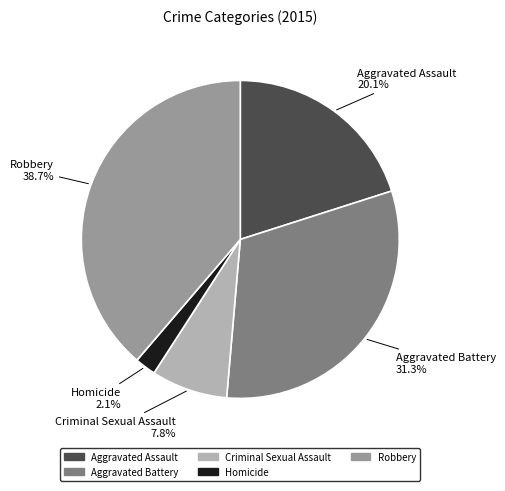

Is it true that Aggravated Assault is 32% of the pie?

False